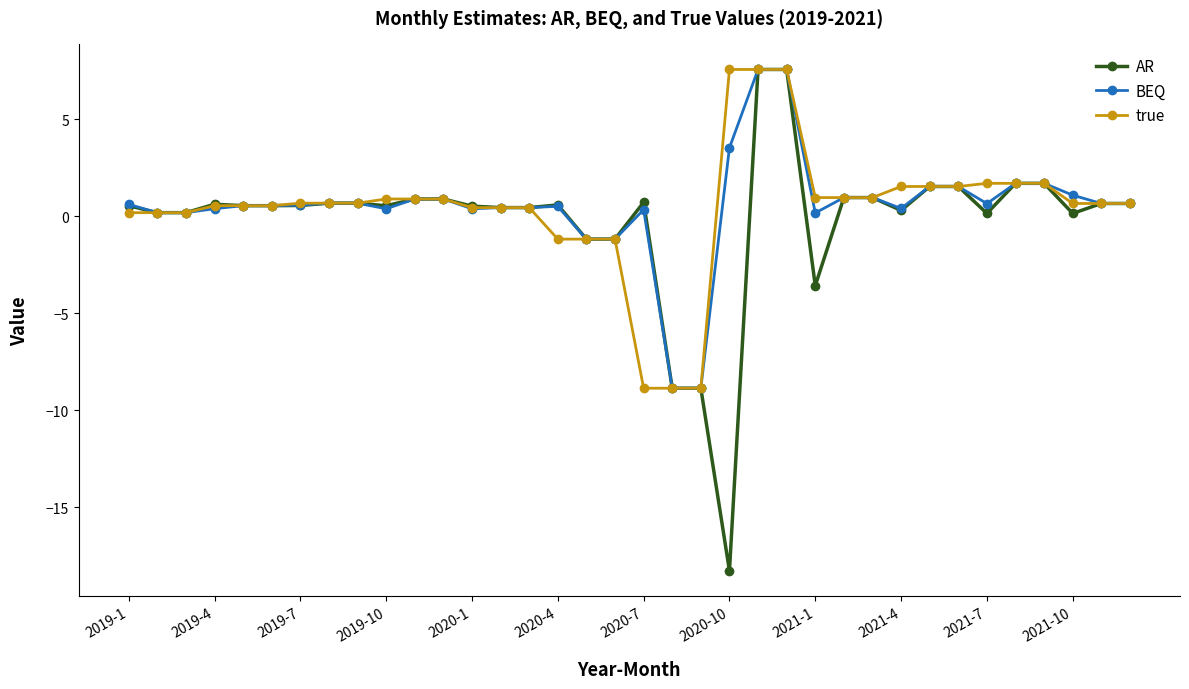

What is the greatest value displayed?

7.6